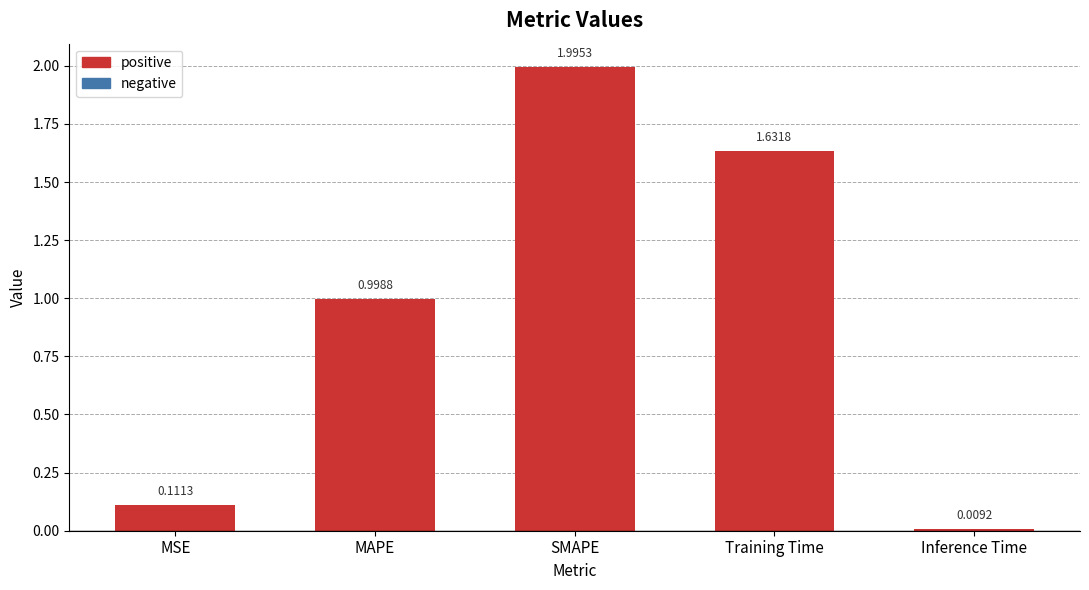

What is the sum of the values at SMAPE and MAPE?

3.0